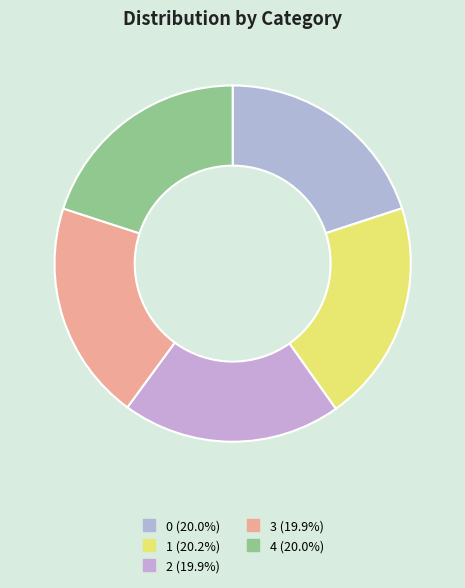

Do 1 and 2 together represent more than half of the pie?

No